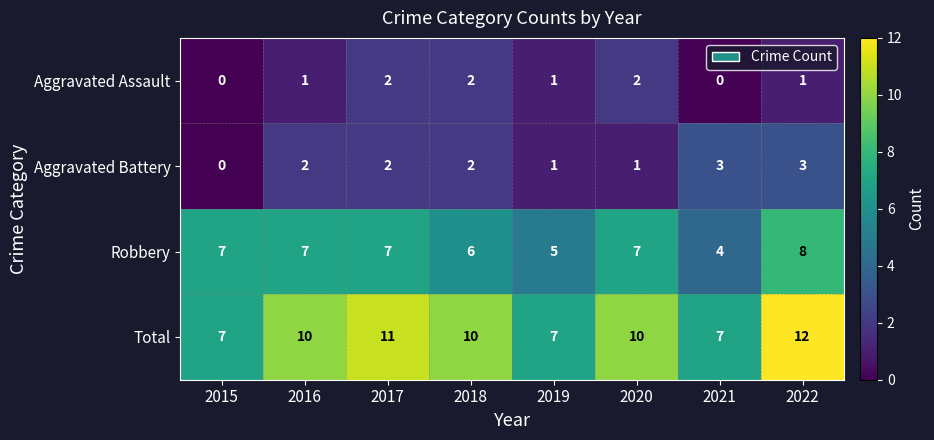

What is the total value across all series at 2021?

14